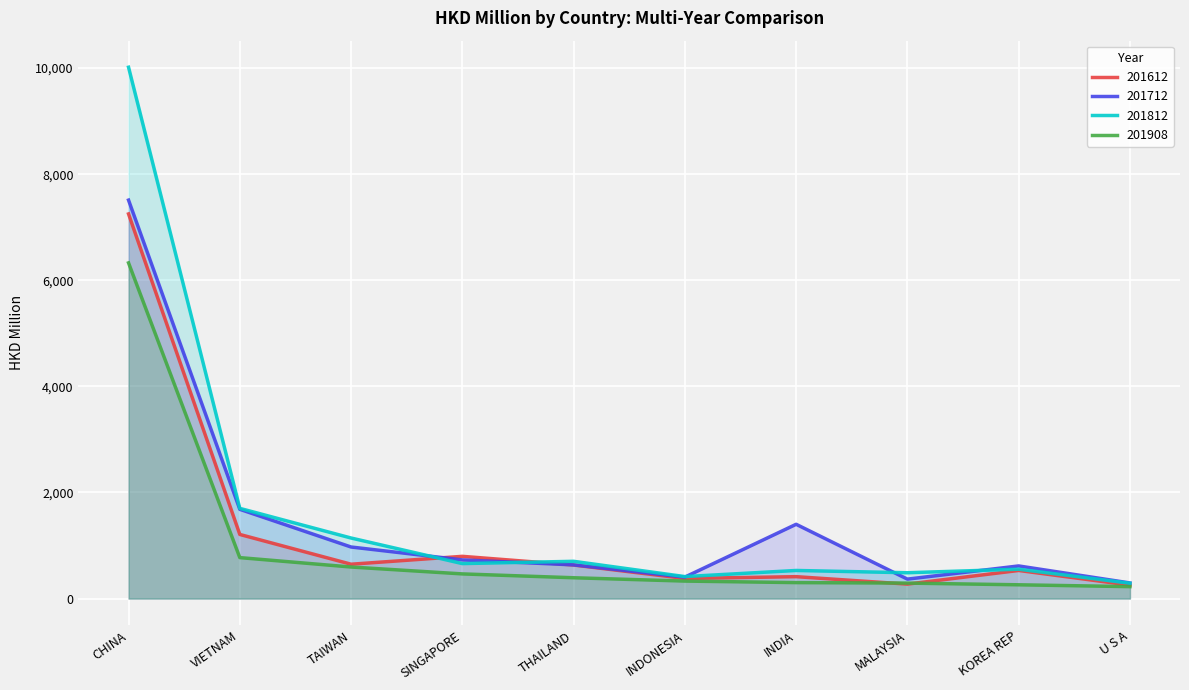

How many lines are shown in the chart?

4